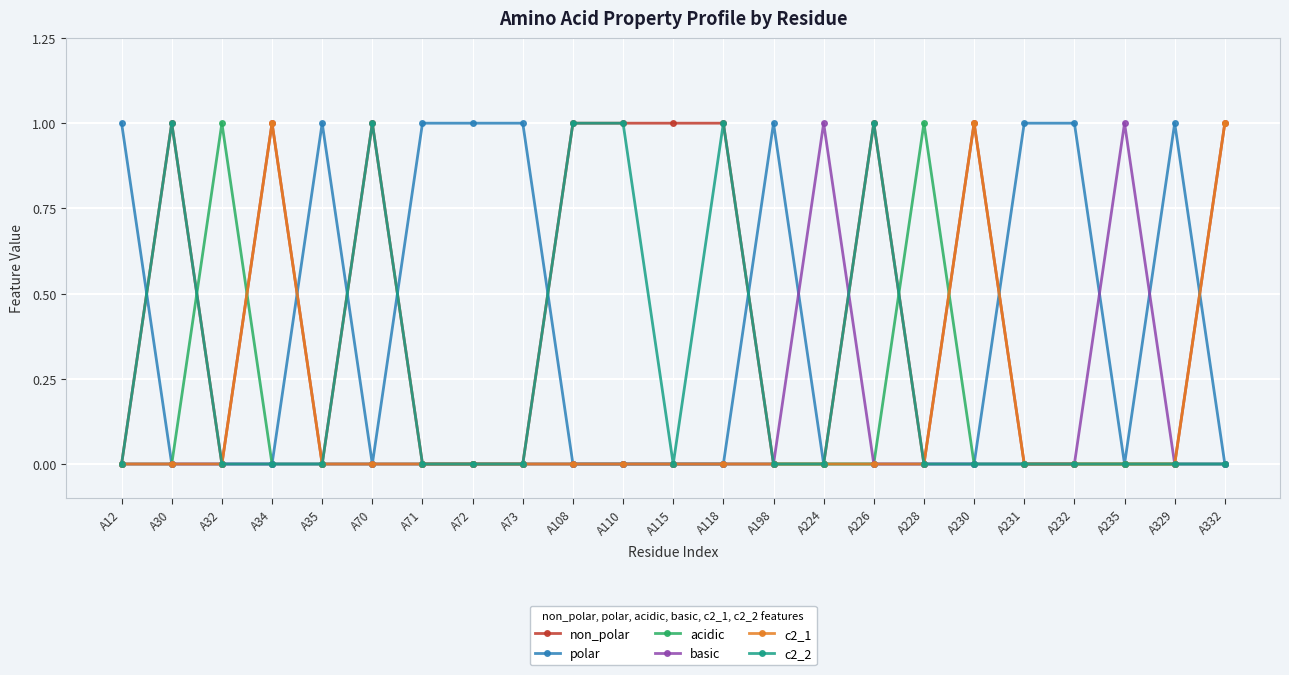

At which category does acidic reach its first local peak?

A32